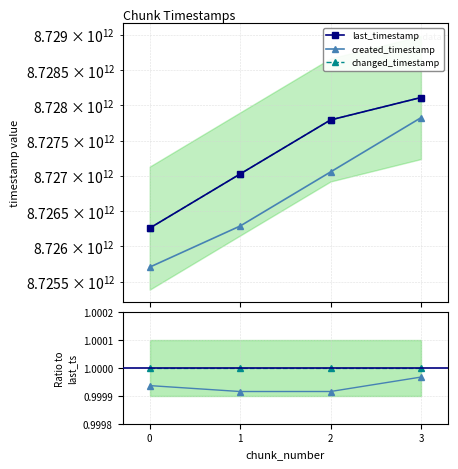

How many data points in last_timestamp are less than 8727791876602?

2